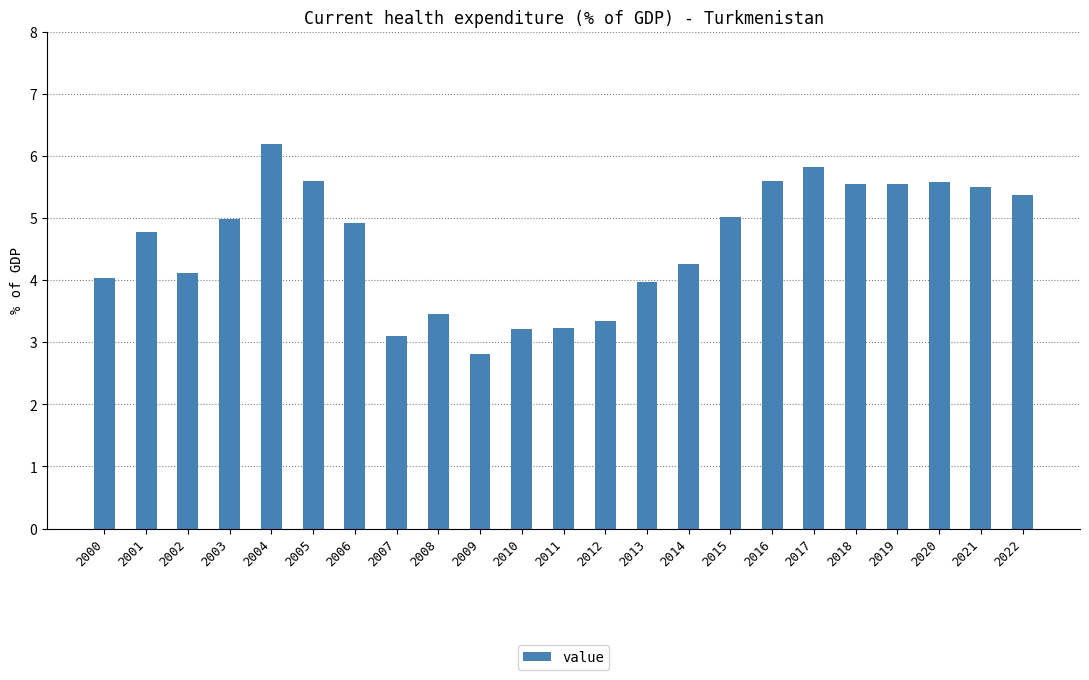

Between 2006 and 2015, which is larger?

2015